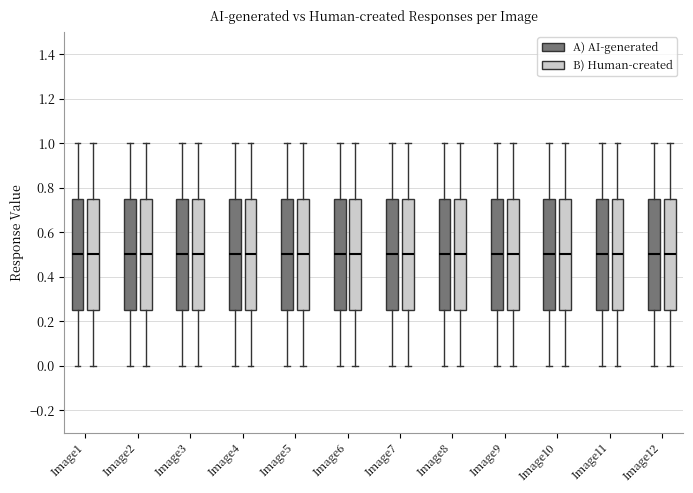

Reading left to right, read every box against the y-axis: the position of its median line, the range the box covers, and the ends of its whiskers. The values are not printed on the chart, so give them approximately, as read against the axis.

Image1 (A) AI-generated): median 0.50, box 0.26 to 0.76, whiskers 0.00 to 1.00
Image1 (B) Human-created): median 0.50, box 0.26 to 0.76, whiskers 0.00 to 1.00
Image2 (A) AI-generated): median 0.50, box 0.26 to 0.76, whiskers 0.00 to 1.00
Image2 (B) Human-created): median 0.50, box 0.26 to 0.76, whiskers 0.00 to 1.00
Image3 (A) AI-generated): median 0.50, box 0.26 to 0.76, whiskers 0.00 to 1.00
Image3 (B) Human-created): median 0.50, box 0.26 to 0.76, whiskers 0.00 to 1.00
Image4 (A) AI-generated): median 0.50, box 0.26 to 0.76, whiskers 0.00 to 1.00
Image4 (B) Human-created): median 0.50, box 0.26 to 0.76, whiskers 0.00 to 1.00
Image5 (A) AI-generated): median 0.50, box 0.26 to 0.76, whiskers 0.00 to 1.00
Image5 (B) Human-created): median 0.50, box 0.26 to 0.76, whiskers 0.00 to 1.00
Image6 (A) AI-generated): median 0.50, box 0.26 to 0.76, whiskers 0.00 to 1.00
Image6 (B) Human-created): median 0.50, box 0.26 to 0.76, whiskers 0.00 to 1.00
Image7 (A) AI-generated): median 0.50, box 0.26 to 0.76, whiskers 0.00 to 1.00
Image7 (B) Human-created): median 0.50, box 0.26 to 0.76, whiskers 0.00 to 1.00
Image8 (A) AI-generated): median 0.50, box 0.26 to 0.76, whiskers 0.00 to 1.00
Image8 (B) Human-created): median 0.50, box 0.26 to 0.76, whiskers 0.00 to 1.00
Image9 (A) AI-generated): median 0.50, box 0.26 to 0.76, whiskers 0.00 to 1.00
Image9 (B) Human-created): median 0.50, box 0.26 to 0.76, whiskers 0.00 to 1.00
Image10 (A) AI-generated): median 0.50, box 0.26 to 0.76, whiskers 0.00 to 1.00
Image10 (B) Human-created): median 0.50, box 0.26 to 0.76, whiskers 0.00 to 1.00
Image11 (A) AI-generated): median 0.50, box 0.26 to 0.76, whiskers 0.00 to 1.00
Image11 (B) Human-created): median 0.50, box 0.26 to 0.76, whiskers 0.00 to 1.00
Image12 (A) AI-generated): median 0.50, box 0.26 to 0.76, whiskers 0.00 to 1.00
Image12 (B) Human-created): median 0.50, box 0.26 to 0.76, whiskers 0.00 to 1.00